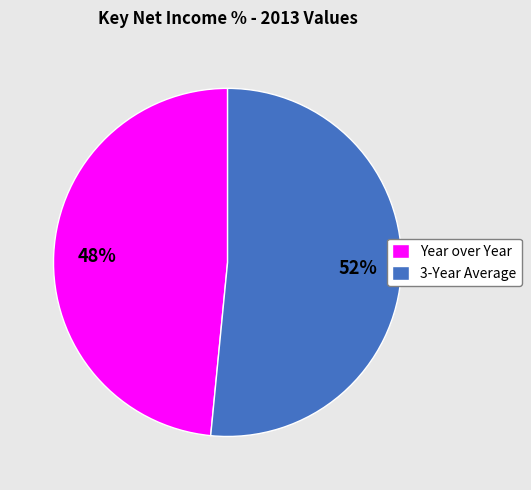

To the nearest percent, what is the average slice percentage?

50%